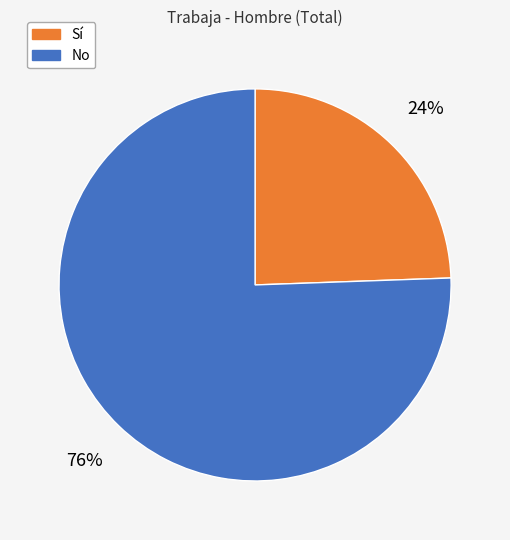

To the nearest percent, what is the combined percentage of Sí and No?

100%